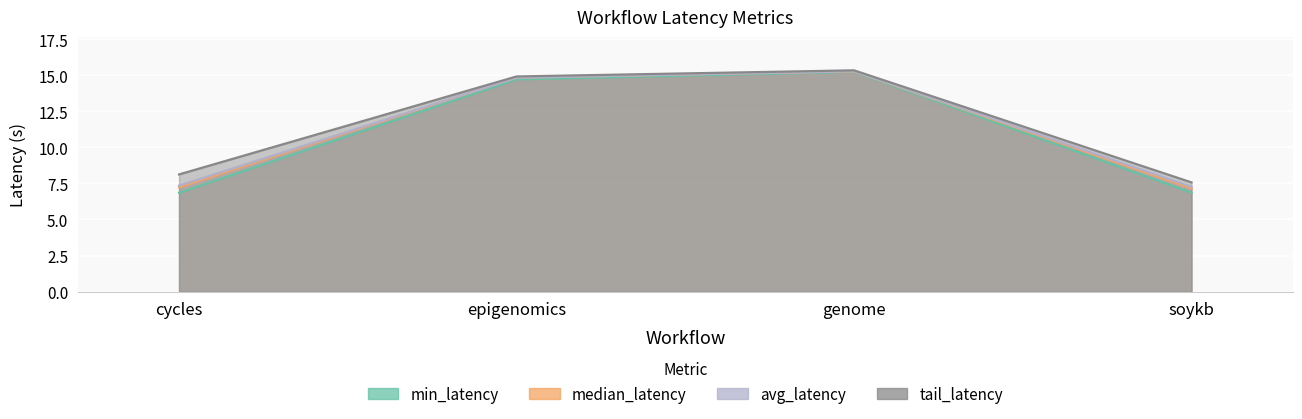

Where is min_latency nearest to the value 11?

epigenomics